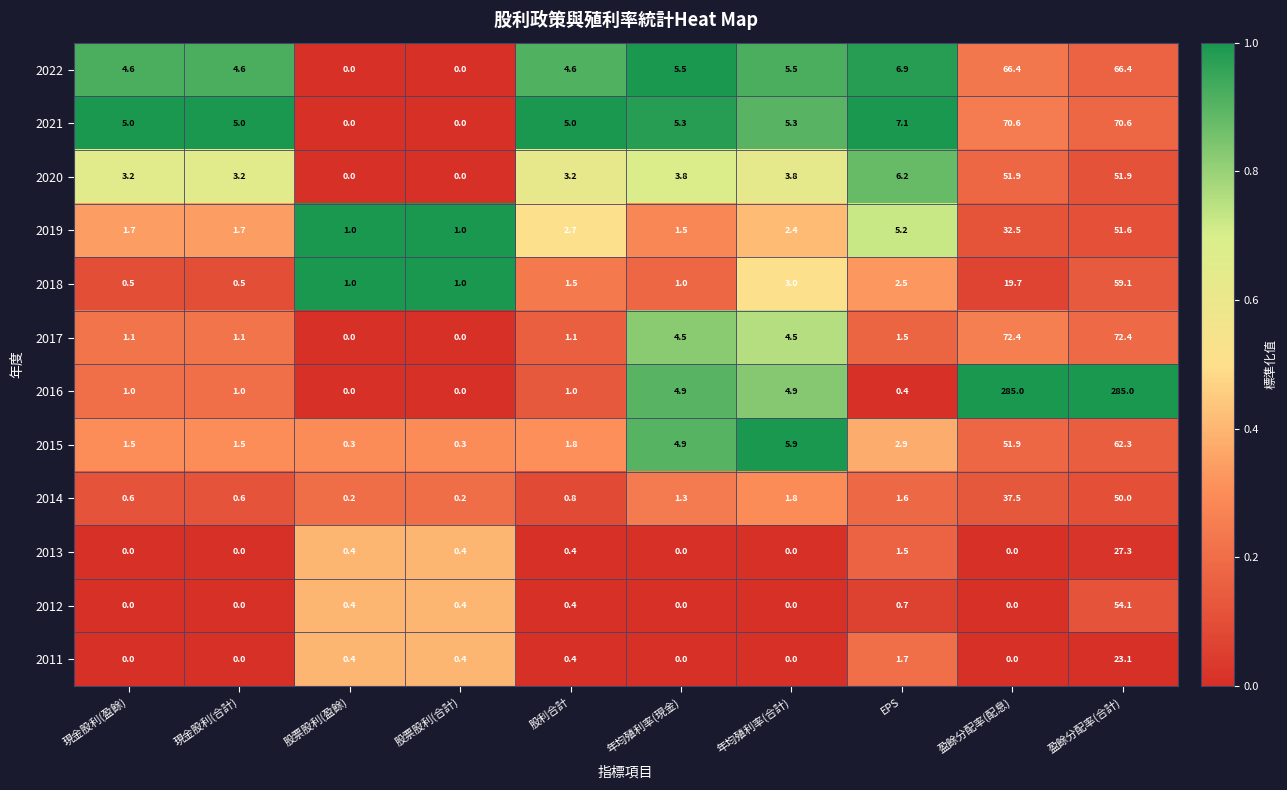

What is the sum of the 2019 values at 盈餘分配率(合計) and 股利合計?

54.3